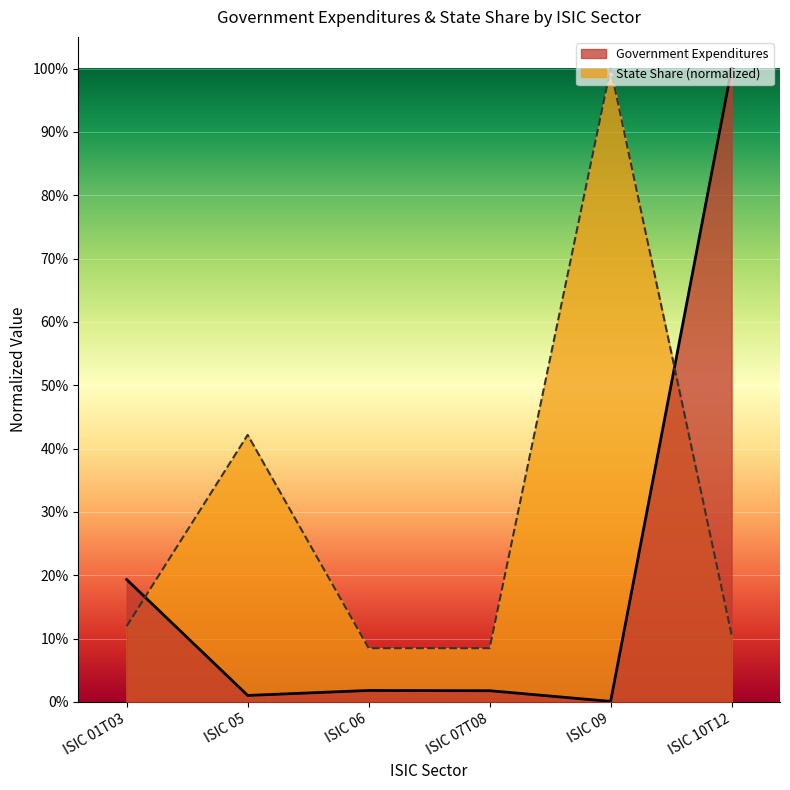

Between ISIC 01T03 and ISIC 06, which series saw the biggest shift?

Government Expenditures